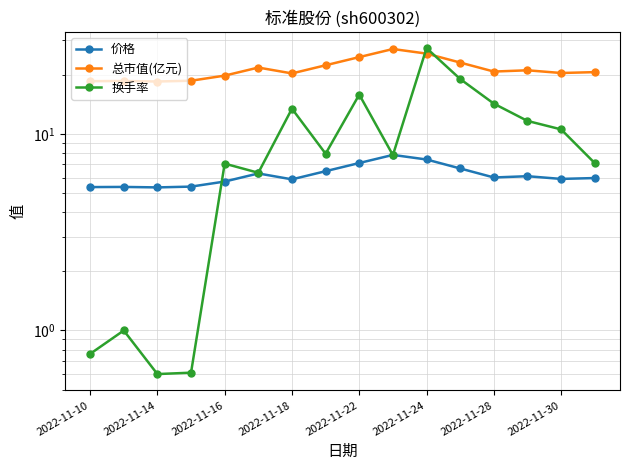

List the series in order of their overall mean, highest first.

总市值(亿元), 换手率, 价格